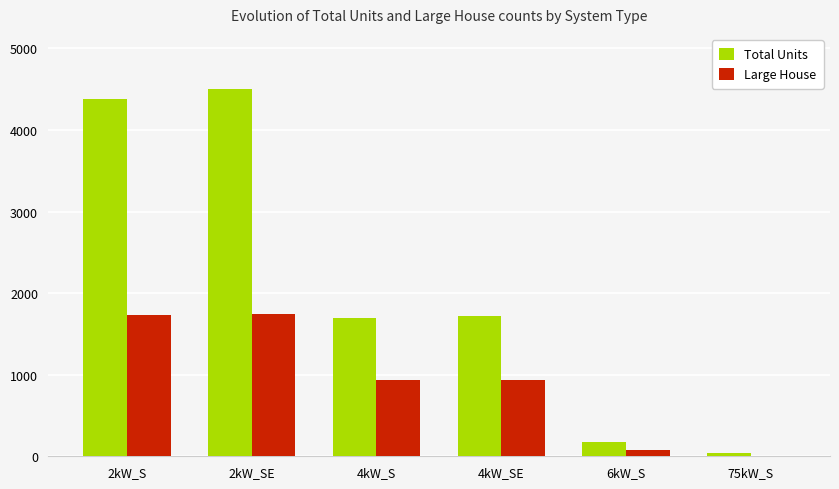

What is the greatest value displayed?

4502